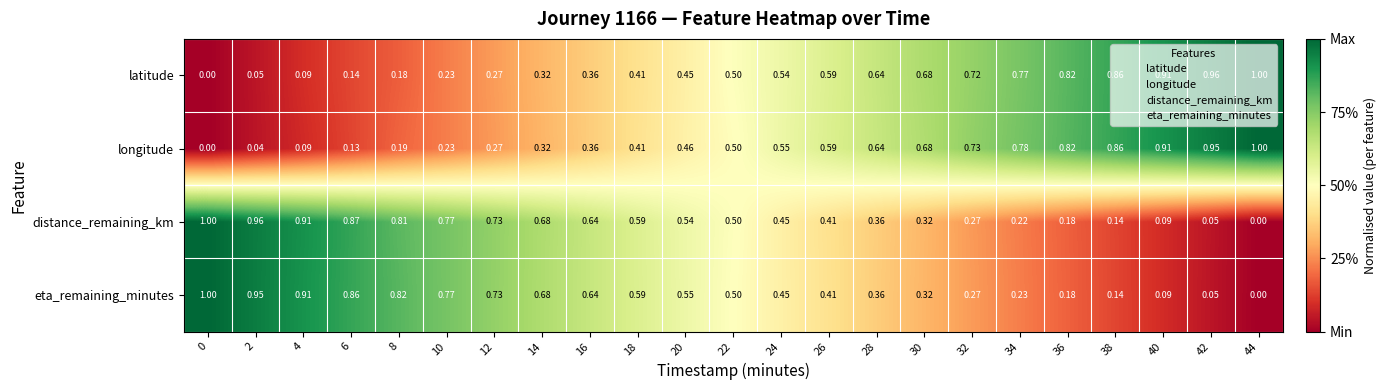

Which series has the largest total across all categories?

longitude